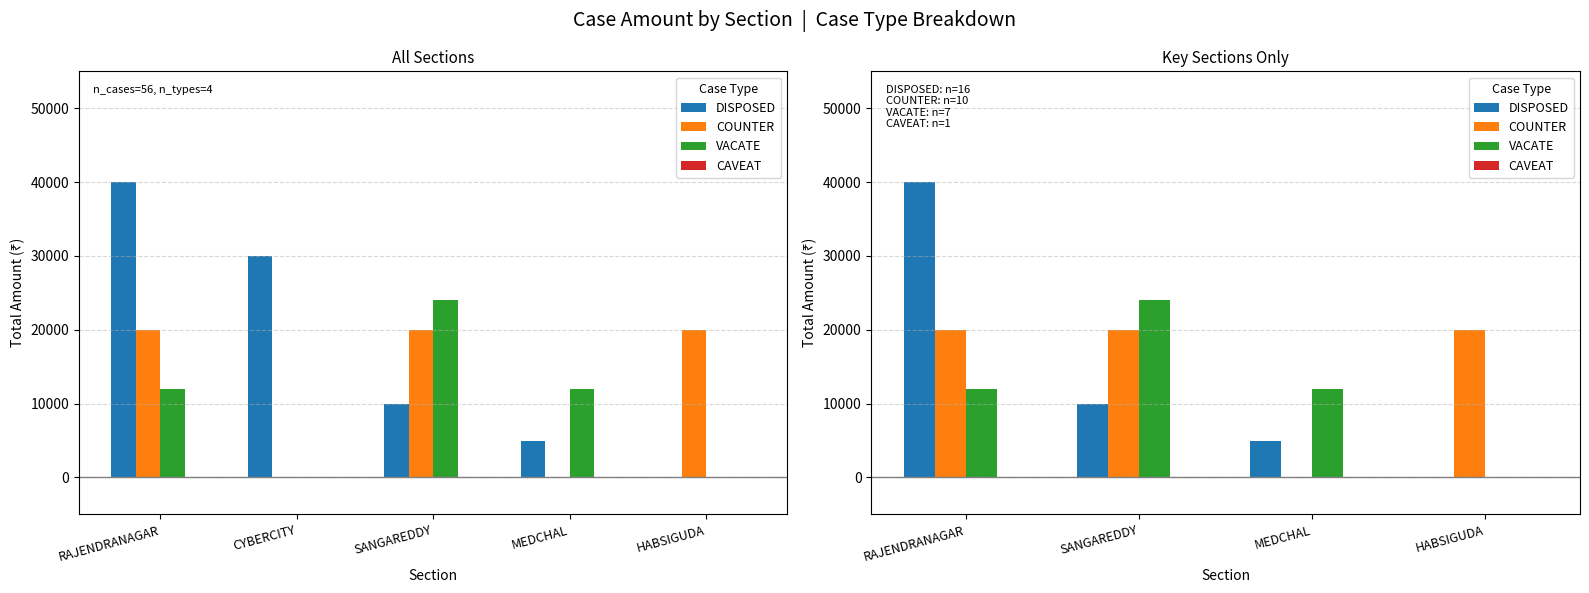

Between MEDCHAL and SANGAREDDY, which is larger?

SANGAREDDY